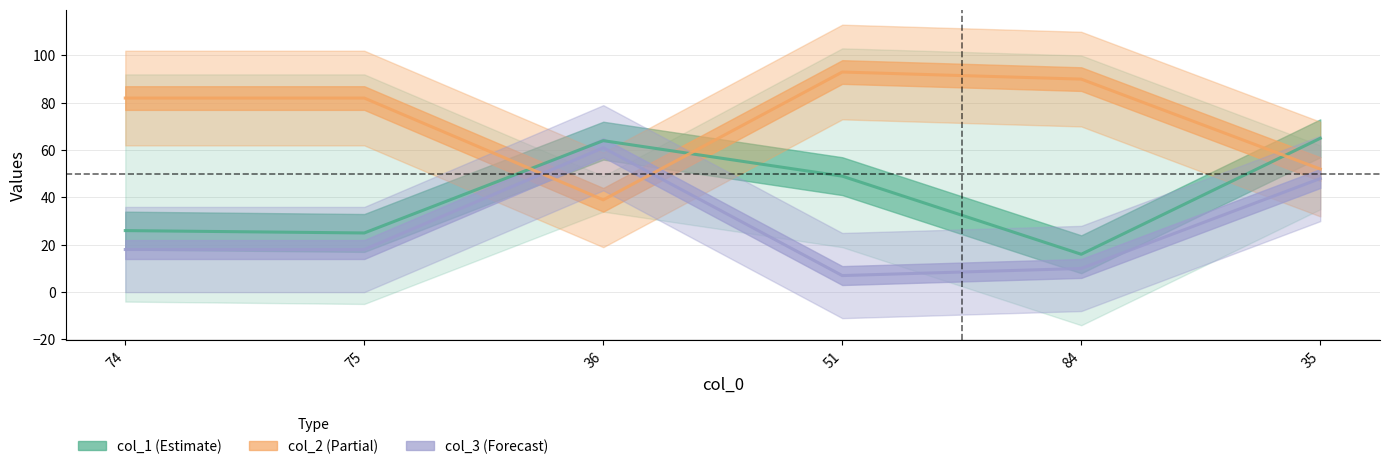

Reading left to right, extract all data points from this chart.

col_1: 26	25	64	49	16	65
col_2: 82	82	39	93	90	52
col_3: 18	18	61	7	10	48